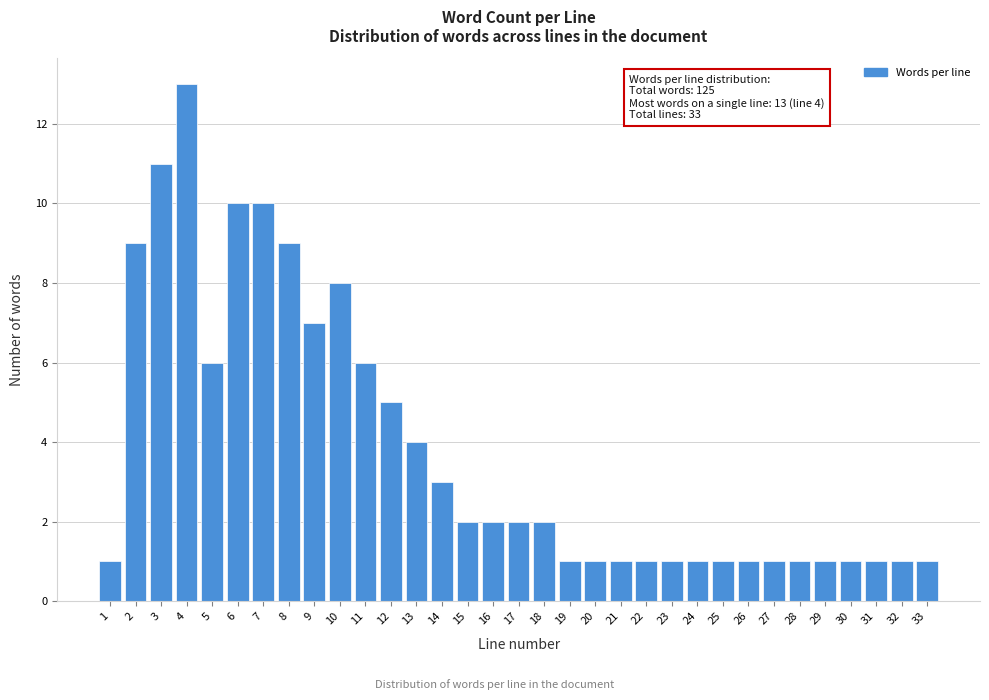

Over which range of the x-axis is the bar tallest?

3.5 to 4.5